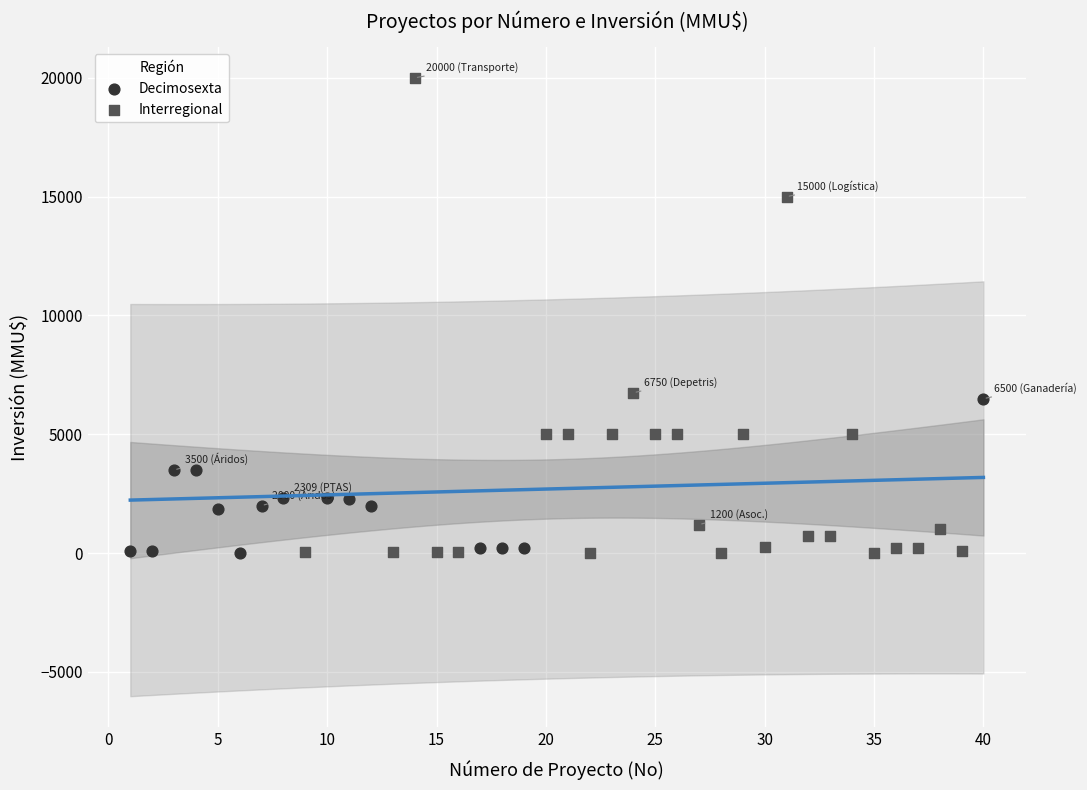

Which series reaches the maximum Y coordinate?

Interregional